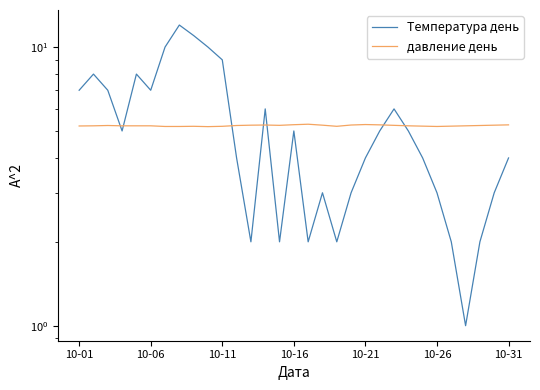

True or false: Температура день has more than 2 points higher than both neighbors.

True